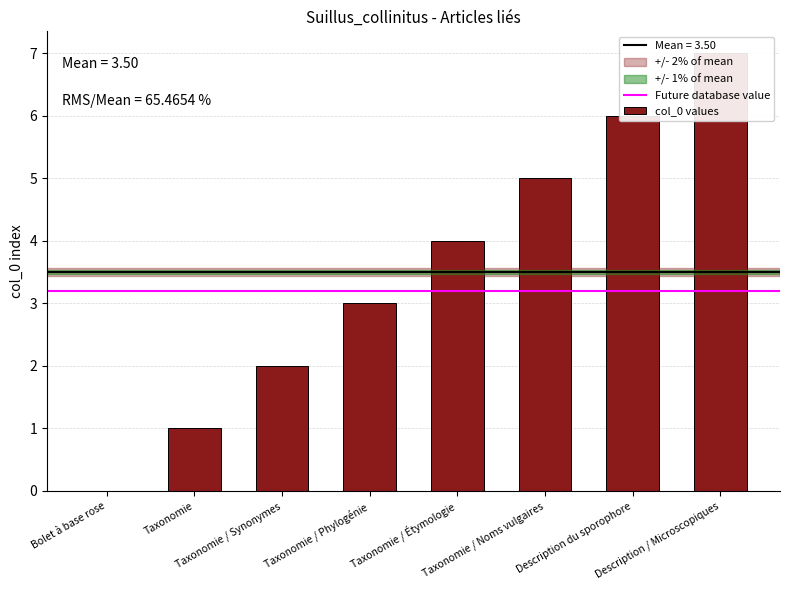

How many bars are there in total?

8